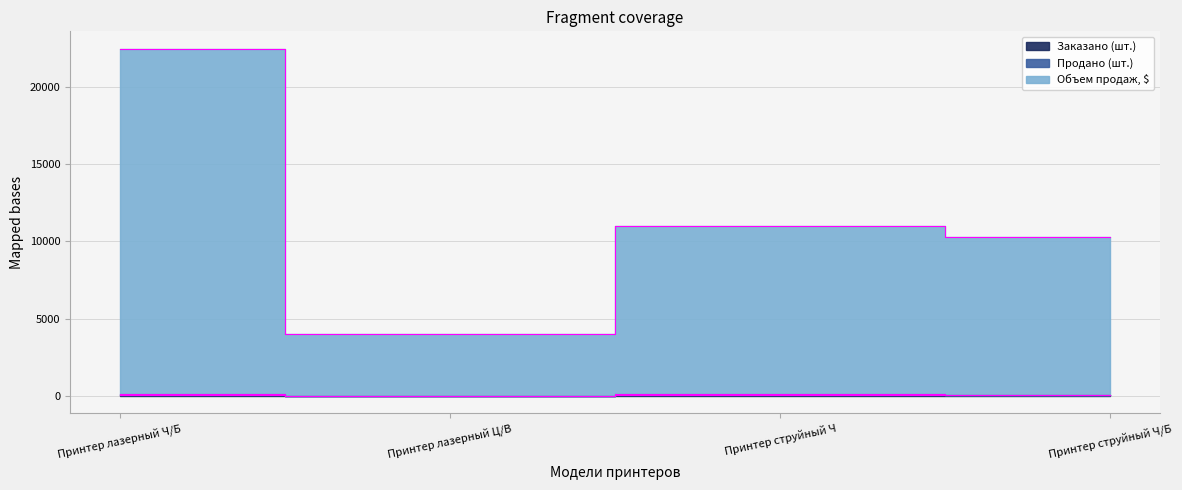

Which has a higher value, Принтер лазерный Ц/В or Принтер струйный Ч/Б?

Принтер струйный Ч/Б